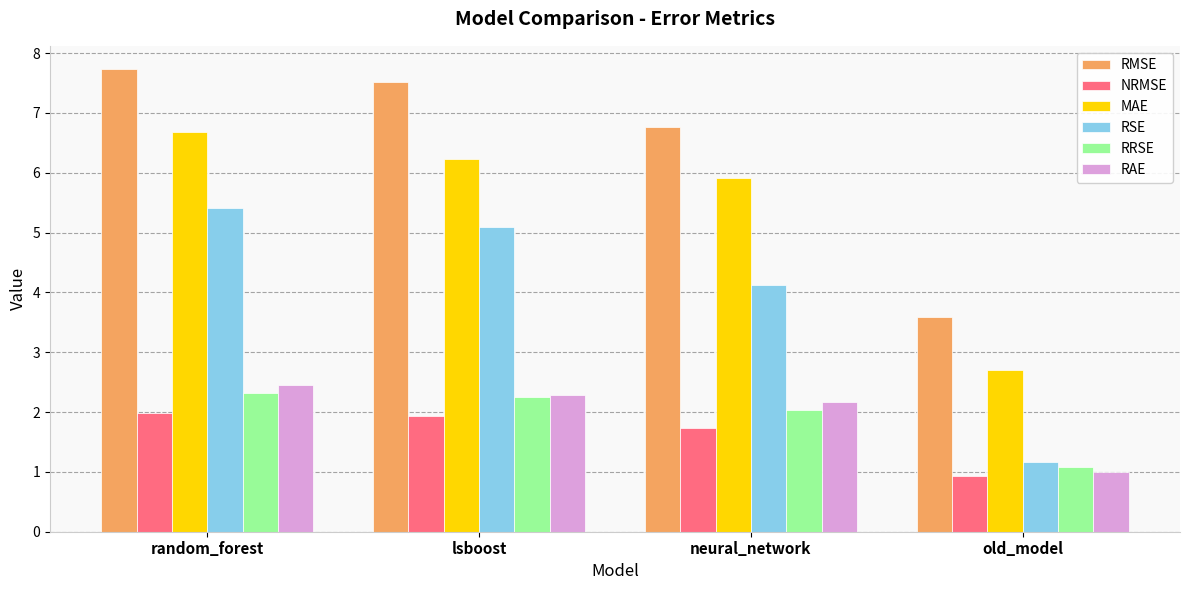

List the series in order of their peak value, highest first.

RMSE, MAE, RSE, RAE, RRSE, NRMSE